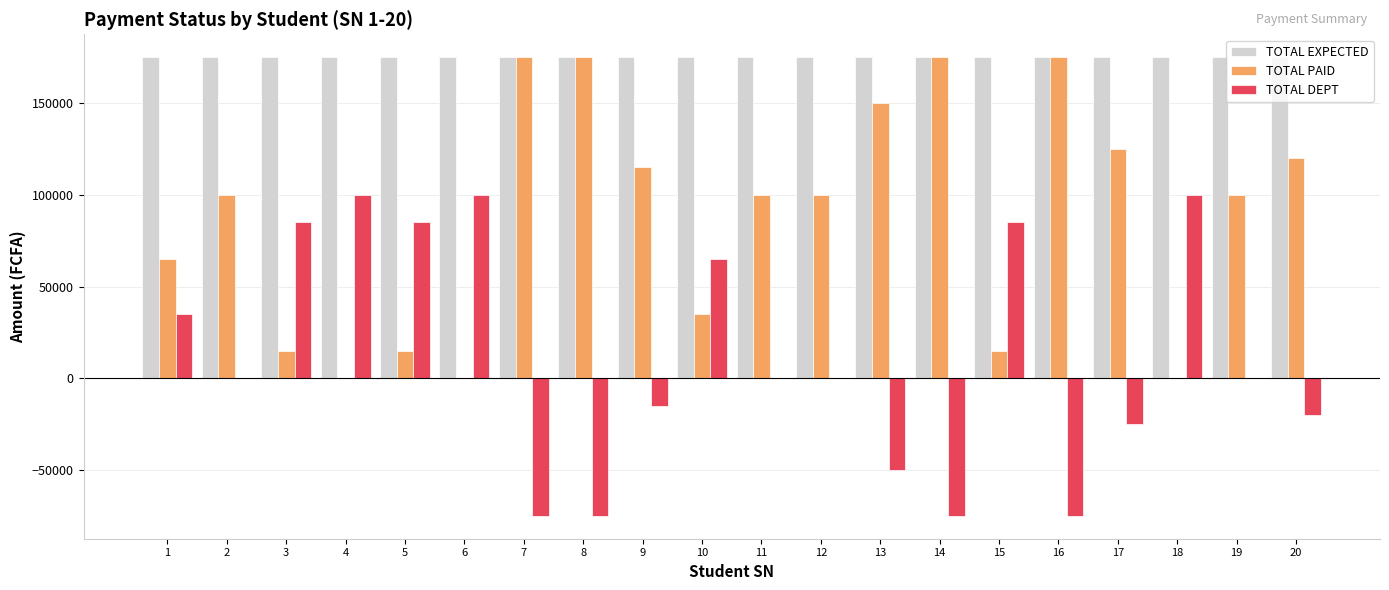

What is the sum of the TOTAL DEPT values at 3 and 4?

185000